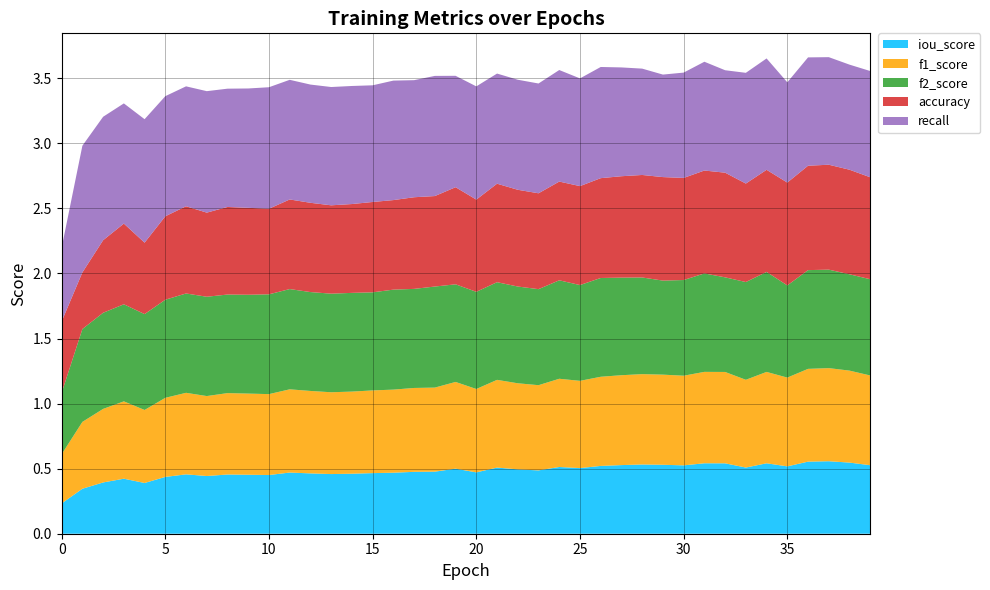

Reading left to right, transcribe all the data shown in this chart.

iou_score: 0.2	0.3	0.4	0.4	0.4	0.4	0.5	0.4	0.5	0.5	0.5	0.5	0.5	0.5	0.5	0.5	0.5	0.5	0.5	0.5	0.5	0.5	0.5	0.5	0.5	0.5	0.5	0.5	0.5	0.5	0.5	0.5	0.5	0.5	0.5	0.5	0.6	0.6	0.5	0.5
f1_score: 0.4	0.5	0.6	0.6	0.6	0.6	0.6	0.6	0.6	0.6	0.6	0.6	0.6	0.6	0.6	0.6	0.6	0.6	0.6	0.7	0.6	0.7	0.7	0.7	0.7	0.7	0.7	0.7	0.7	0.7	0.7	0.7	0.7	0.7	0.7	0.7	0.7	0.7	0.7	0.7
f2_score: 0.5	0.7	0.7	0.7	0.7	0.8	0.8	0.8	0.8	0.8	0.8	0.8	0.8	0.8	0.8	0.8	0.8	0.8	0.8	0.8	0.7	0.8	0.7	0.7	0.8	0.7	0.8	0.7	0.7	0.7	0.7	0.8	0.7	0.8	0.8	0.7	0.8	0.8	0.7	0.7
accuracy: 0.5	0.4	0.6	0.6	0.5	0.6	0.7	0.6	0.7	0.7	0.7	0.7	0.7	0.7	0.7	0.7	0.7	0.7	0.7	0.7	0.7	0.8	0.7	0.7	0.8	0.8	0.8	0.8	0.8	0.8	0.8	0.8	0.8	0.8	0.8	0.8	0.8	0.8	0.8	0.8
recall: 0.6	1.0	0.9	0.9	0.9	0.9	0.9	0.9	0.9	0.9	0.9	0.9	0.9	0.9	0.9	0.9	0.9	0.9	0.9	0.9	0.9	0.8	0.8	0.8	0.9	0.8	0.9	0.8	0.8	0.8	0.8	0.8	0.8	0.9	0.9	0.8	0.8	0.8	0.8	0.8